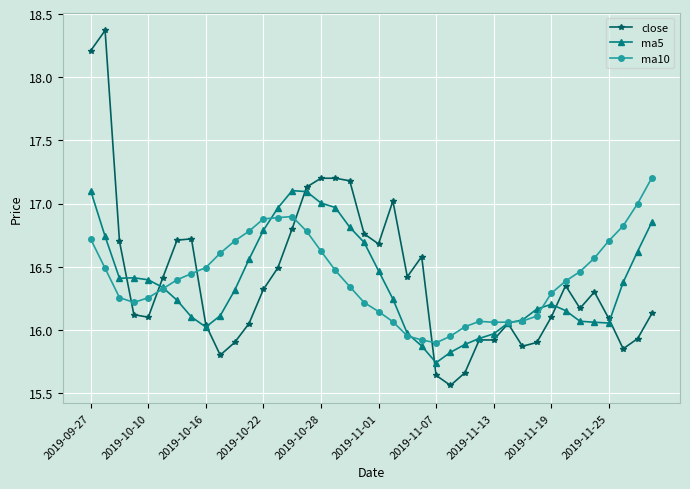

True or false: ma10 has more than 0 points higher than both neighbors.

True